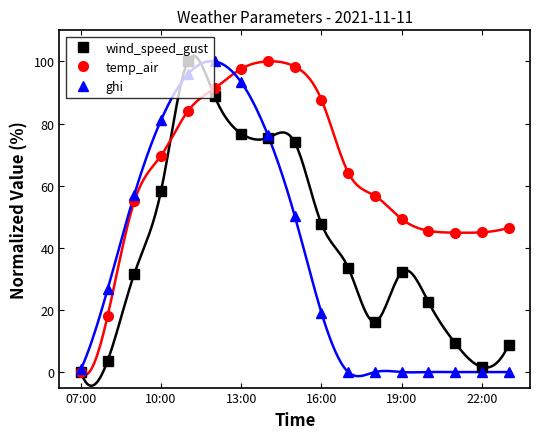

True or false: wind_speed_gust has more than 1 points higher than both neighbors.

True